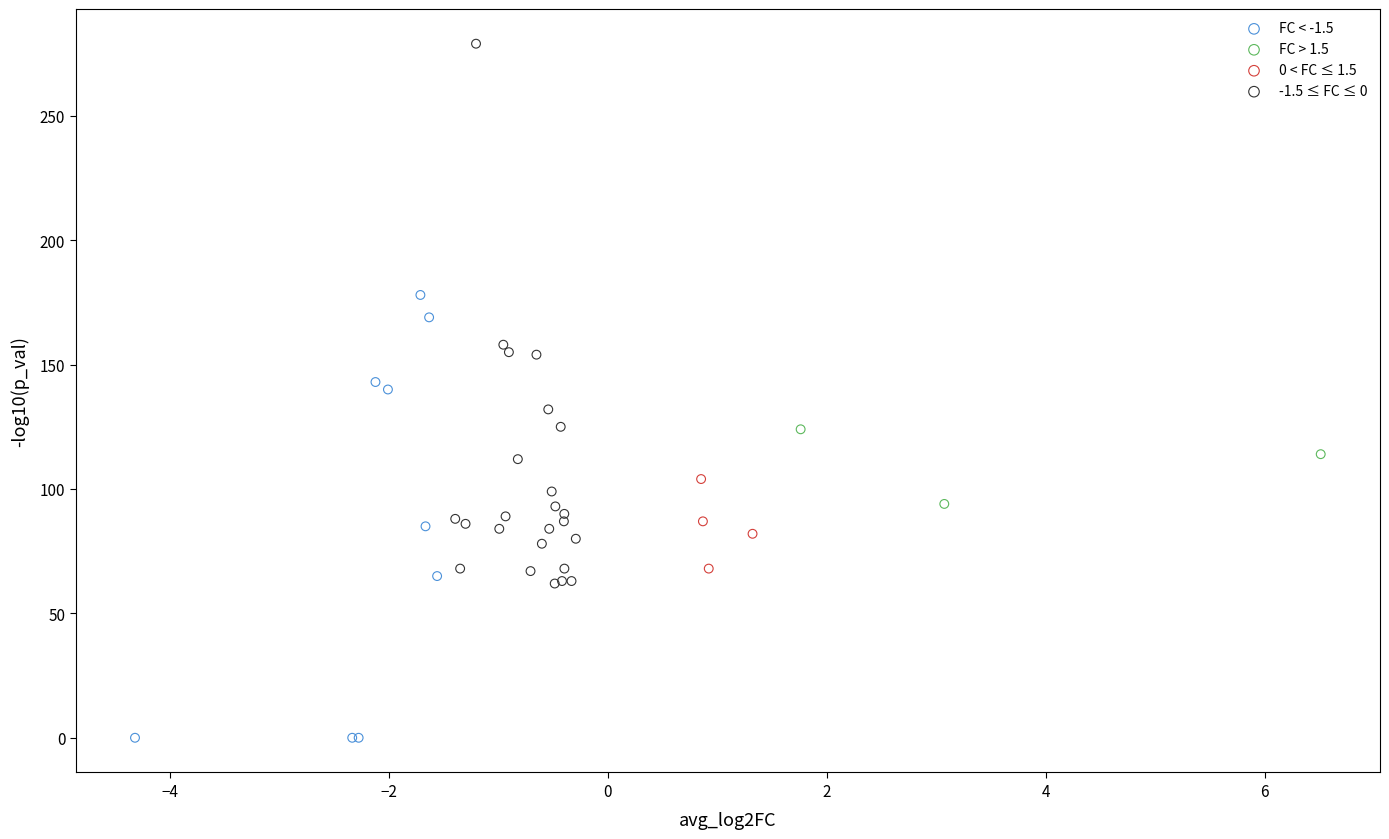

Which series contains the highest Y value?

-1.5 ≤ FC ≤ 0